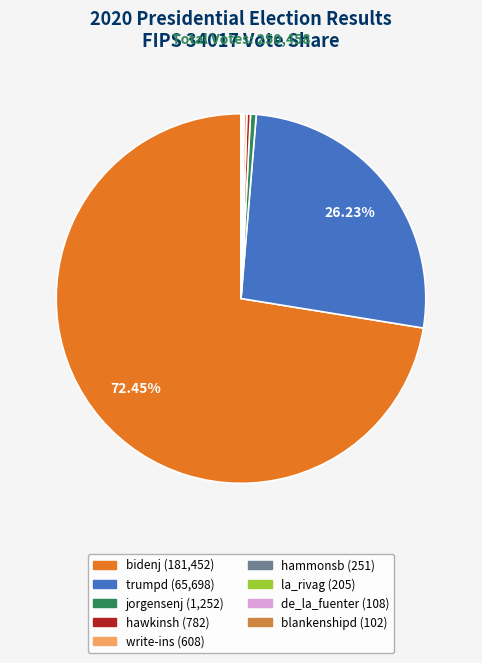

How much of the chart is everything except trumpd?

73.8%